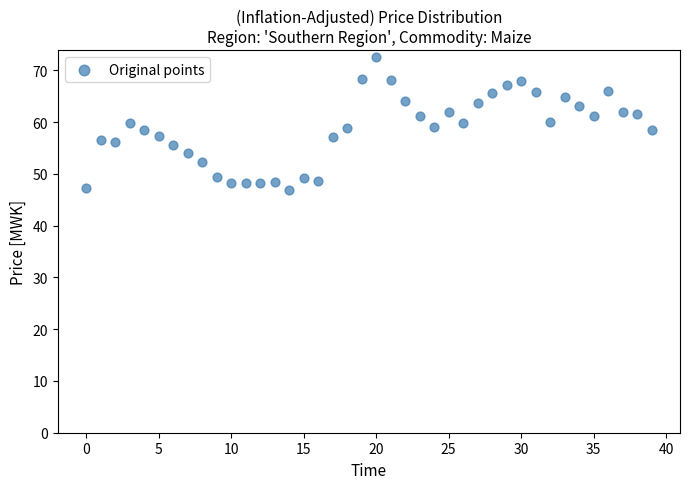

What is the range of Y values (max minus min)?

25.6